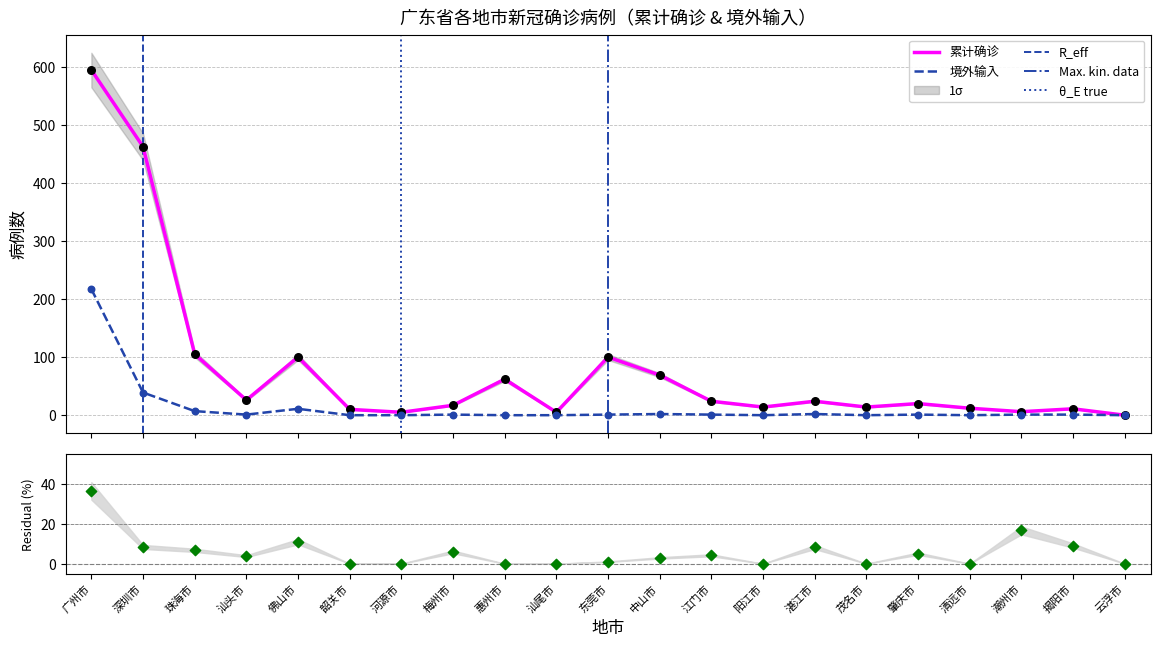

At which category is the sum across all series the highest?

广州市